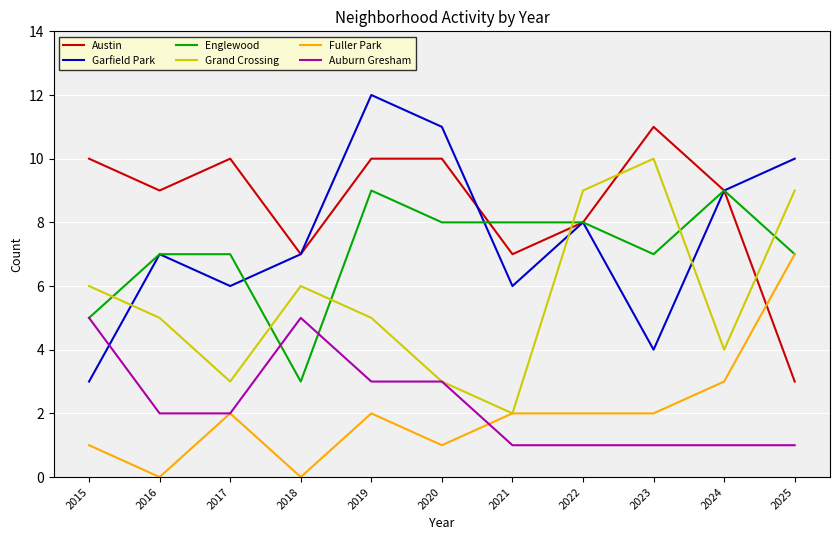

Does the chart have visible grid lines?

Yes